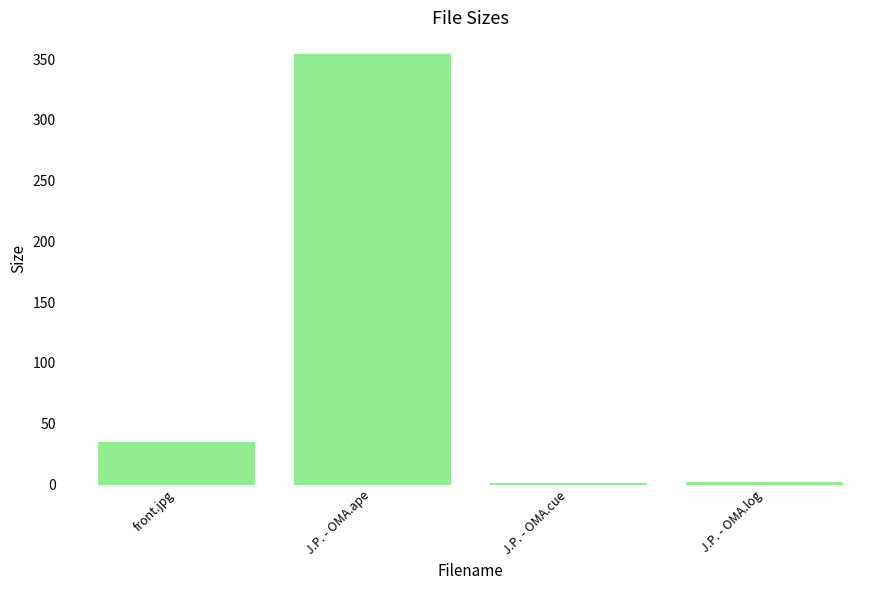

What value does the data have at front.jpg?

35.1